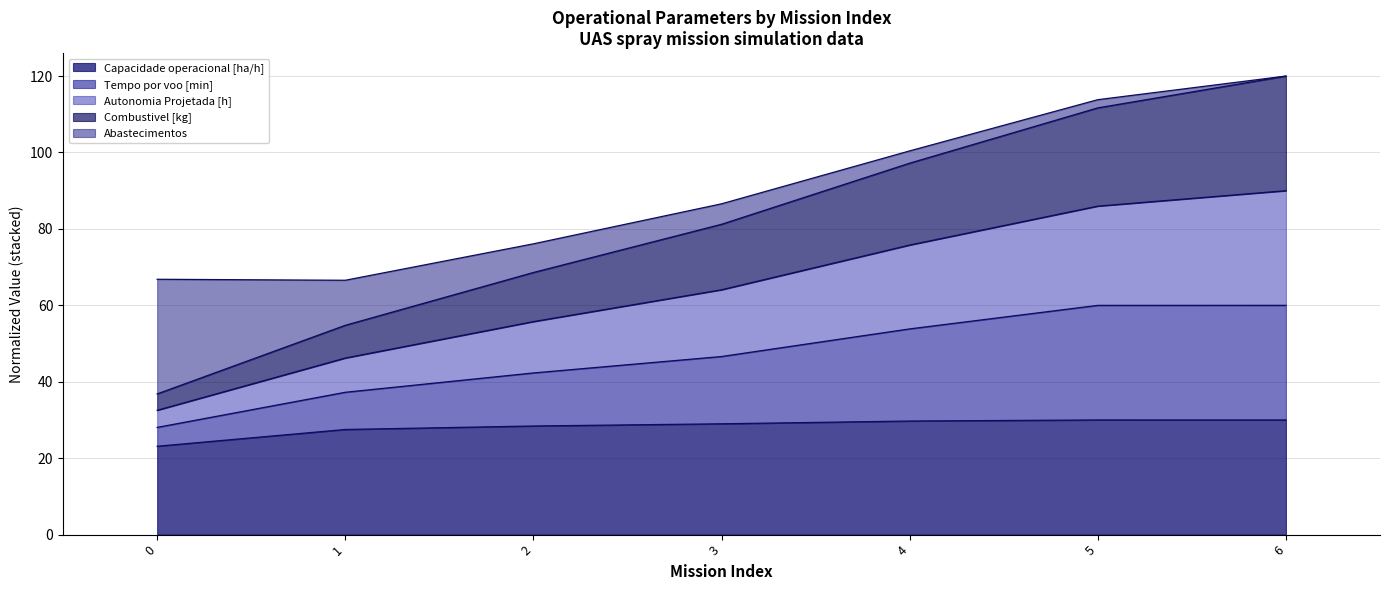

What is the minimum value for Capacidade operacional [ha/h]?

23.1